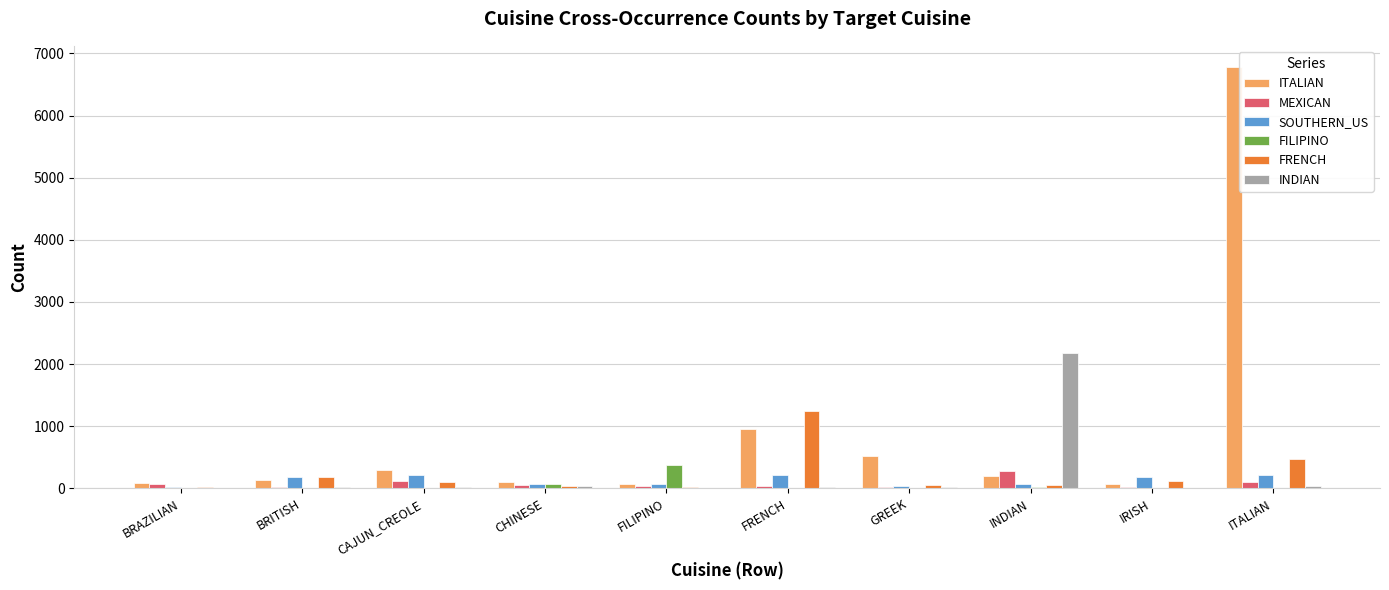

Where does the MEXICAN series first go above 61?

BRAZILIAN